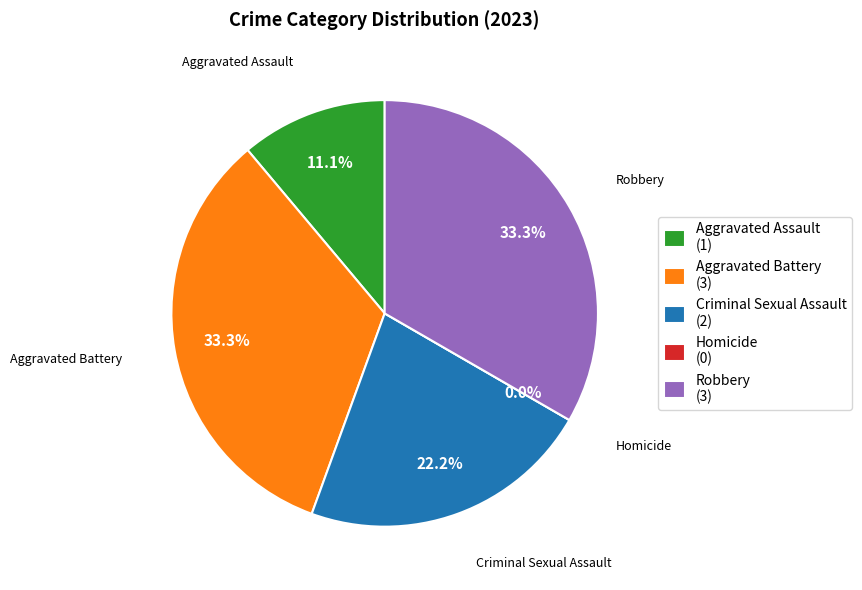

Is there any slice that represents more than half of the pie?

No